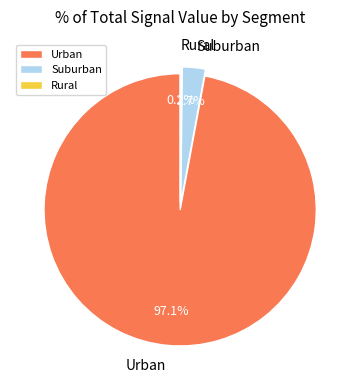

Is there a majority slice in this chart?

Yes